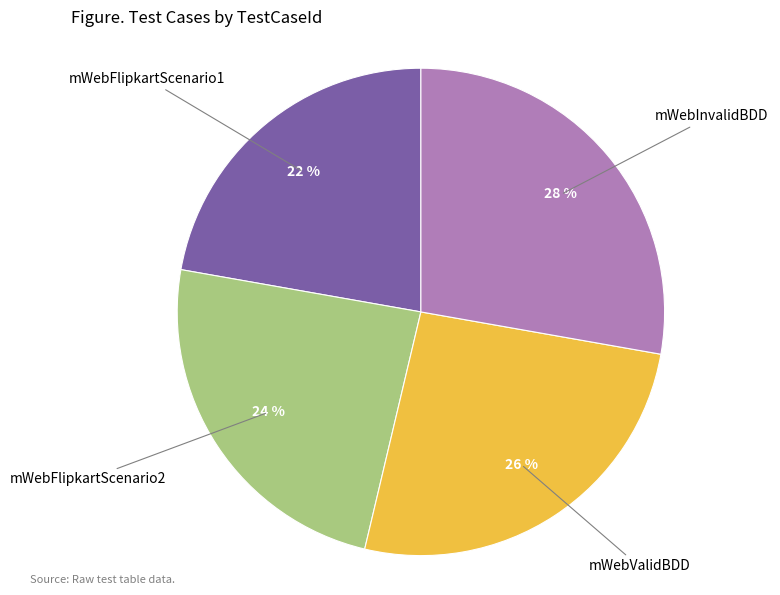

To the nearest percent, what portion does mWebValidBDD represent?

26%